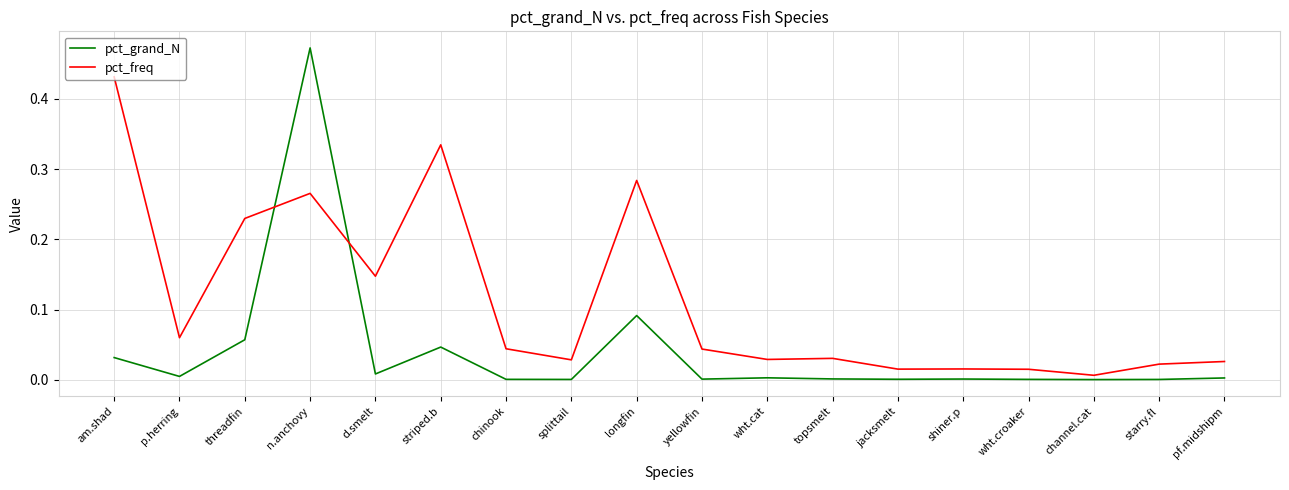

List the series in order of their overall mean, lowest first.

pct_grand_N, pct_freq